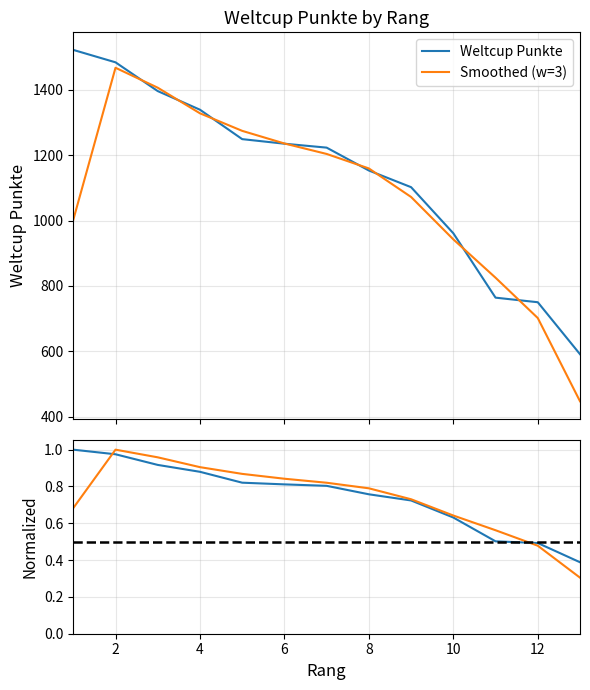

What is the sum of all values?

14769